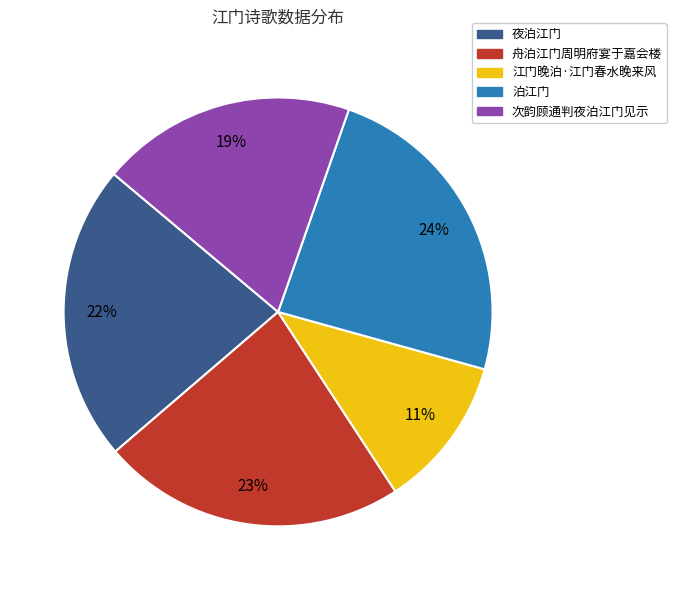

Is it true that 次韵顾通判夜泊江门见示 is 31% of the pie?

False